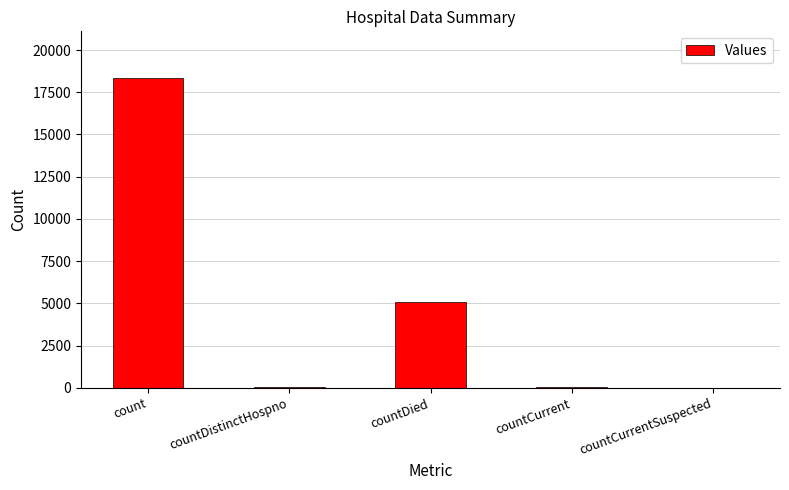

How many categories are shown in the chart?

5